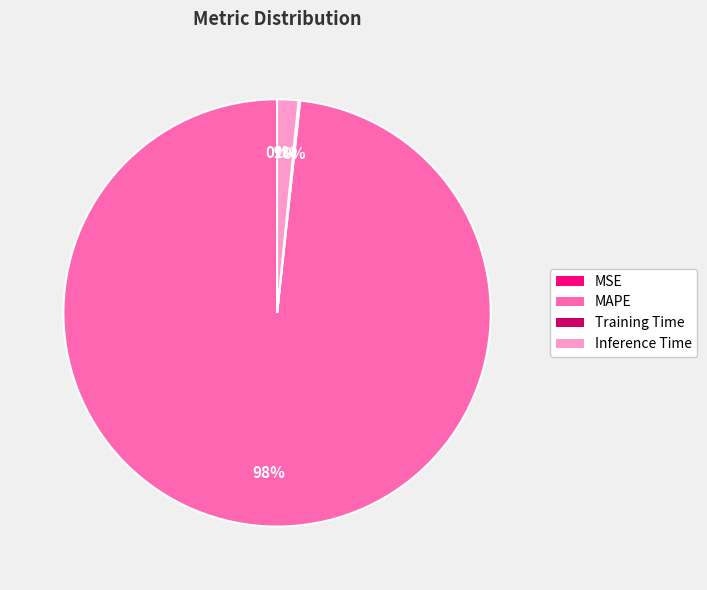

Is there a majority slice in this chart?

Yes